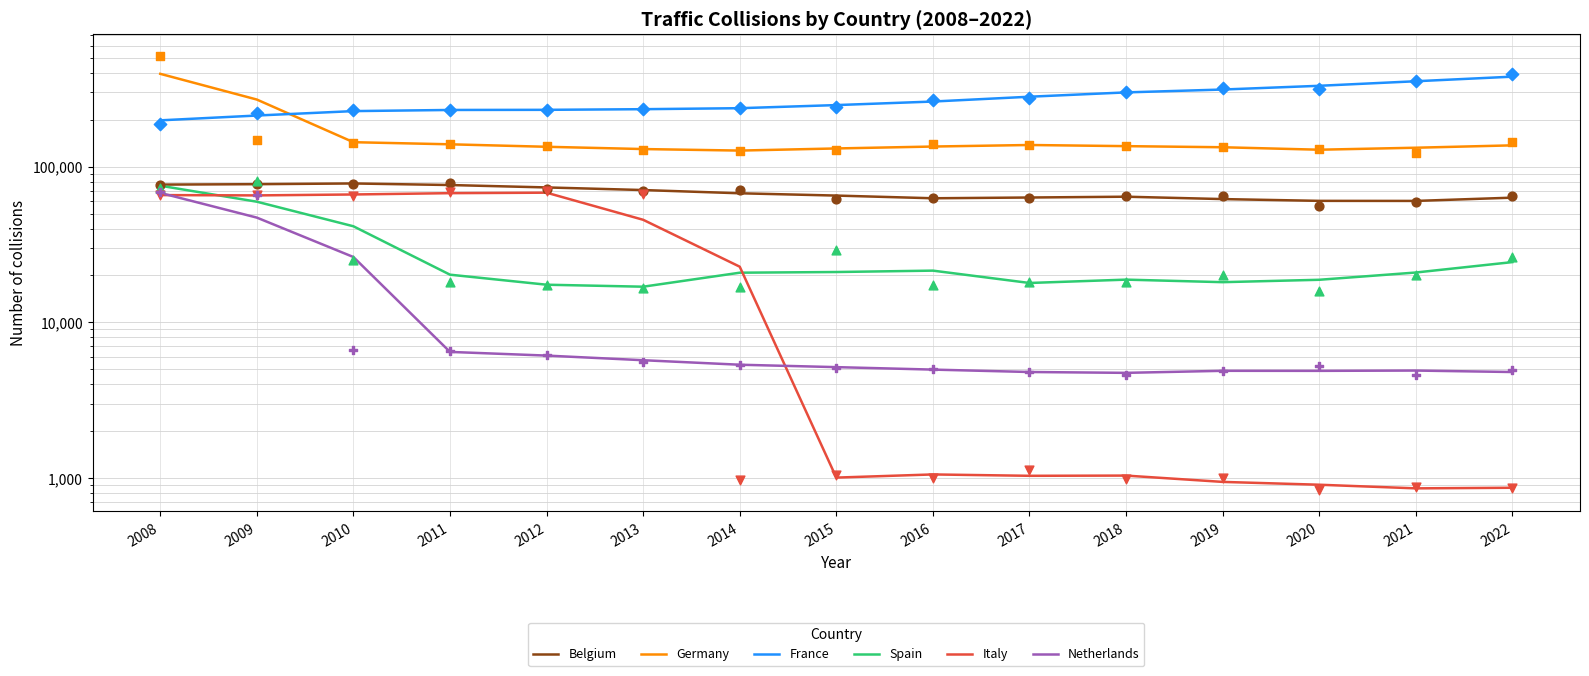

Which series reaches the maximum Y coordinate?

Germany